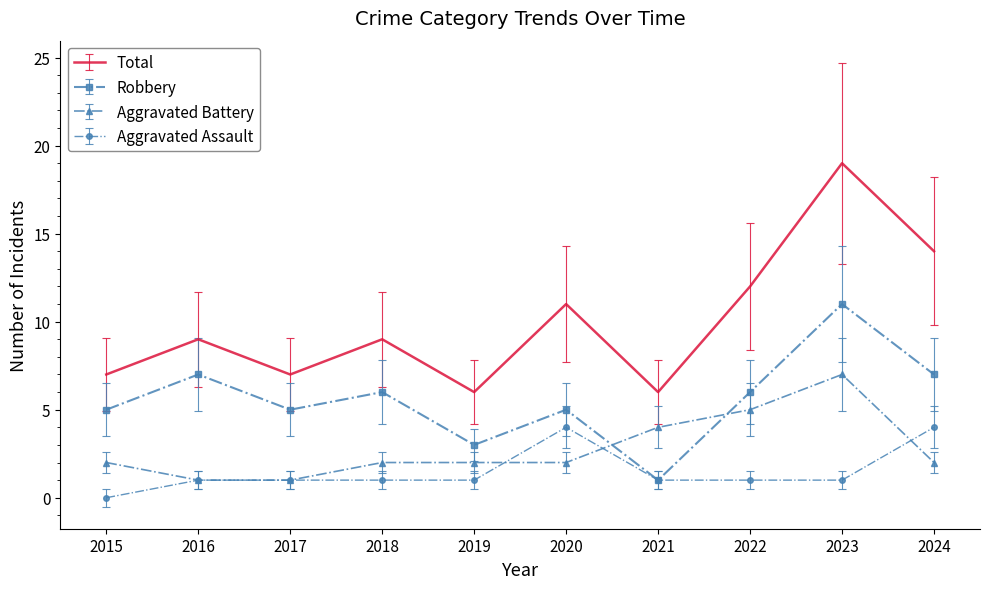

The Robbery series shows 1 at 2015. True or false?

False